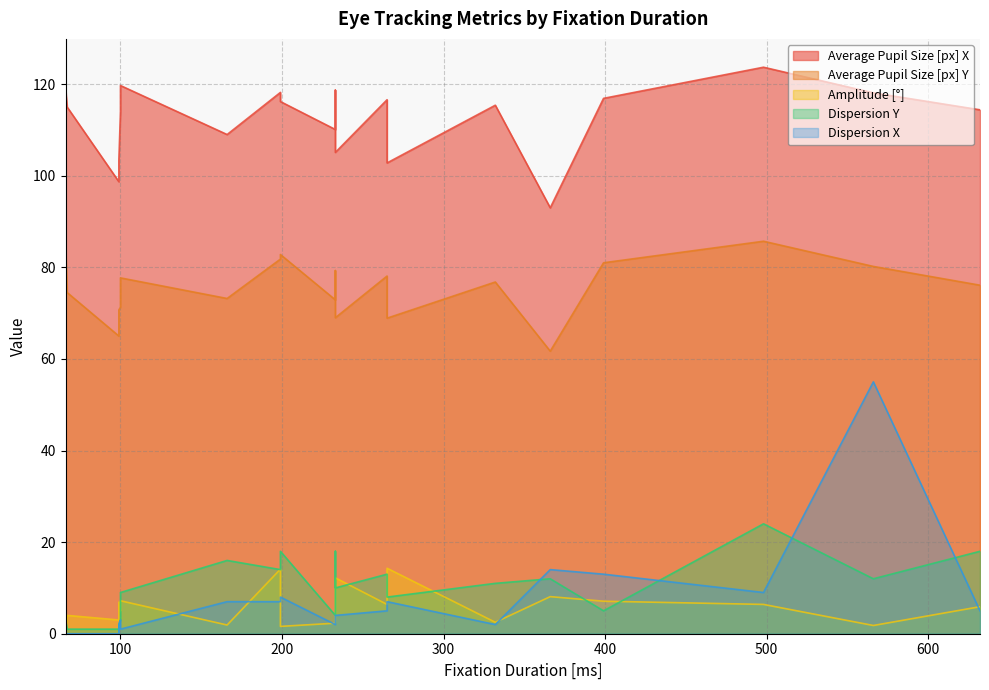

In Dispersion Y, how many points are lower than both neighbors (excluding endpoints)?

7